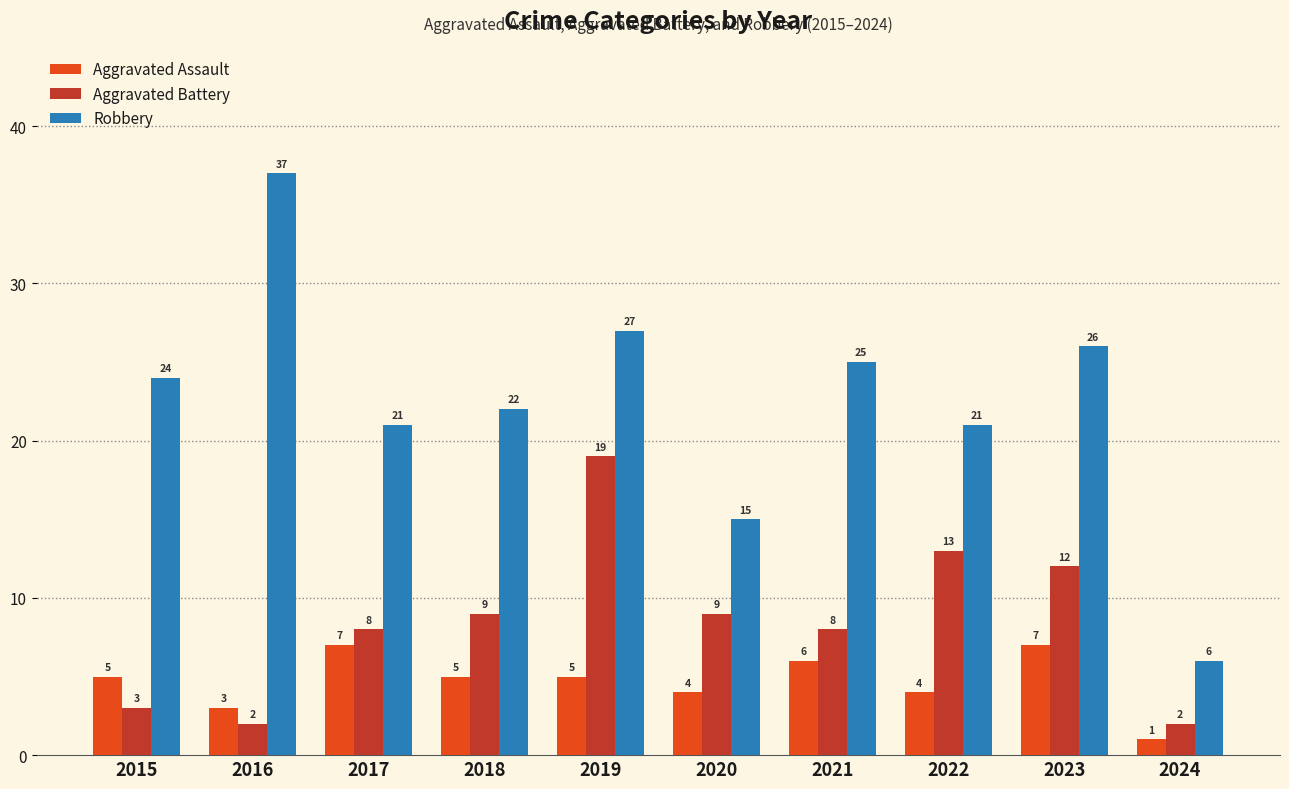

The Aggravated Assault series shows 4 at 2023. True or false?

False